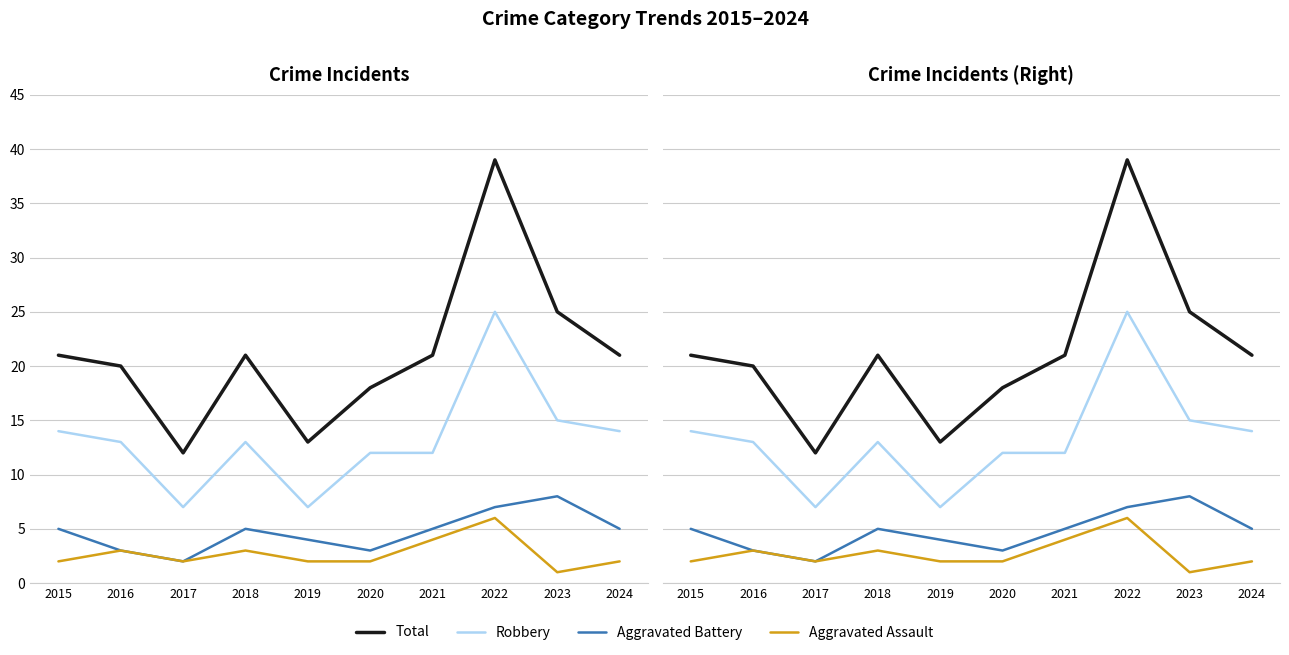

At 2023, list the series in order from smallest to largest.

Aggravated Assault, Aggravated Battery, Robbery, Total